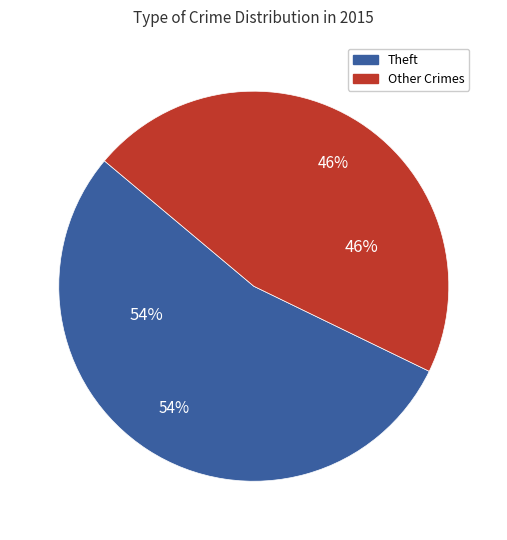

Which slice is the largest?

Theft